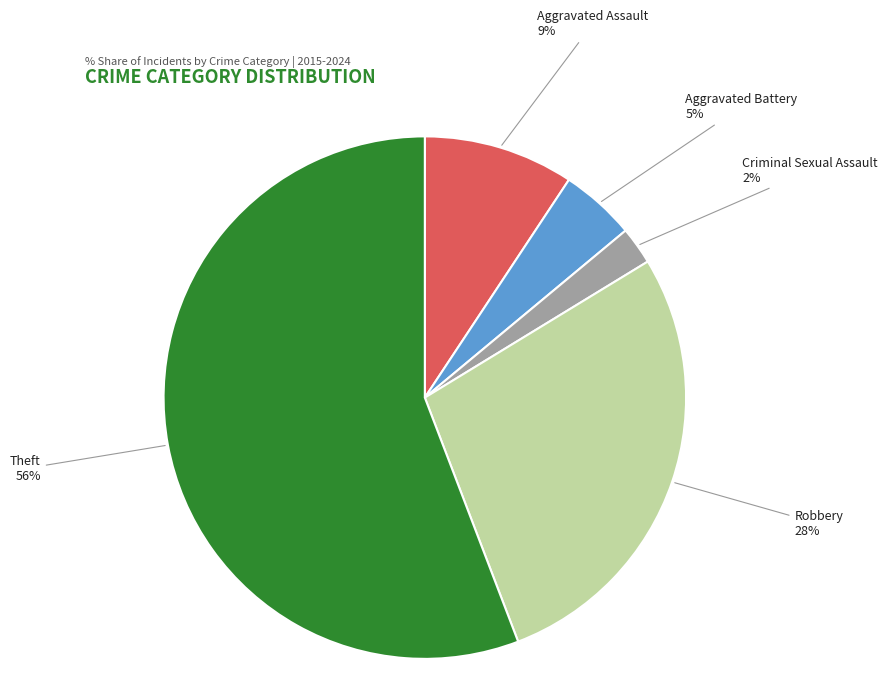

Is the sum of Criminal Sexual Assault and Theft greater than half?

Yes